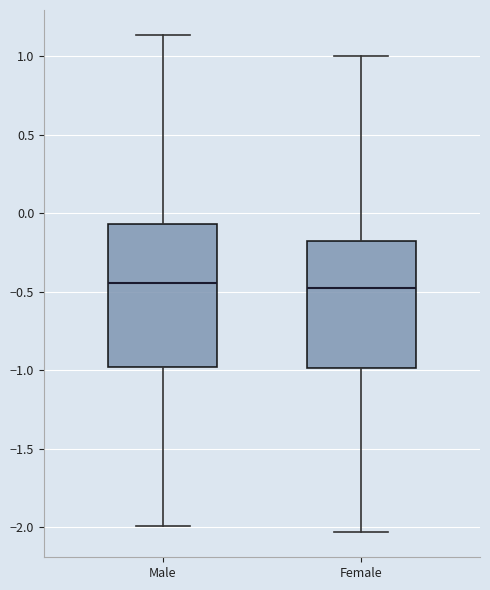

Comparing the boxes themselves (not the whiskers), which one is the tallest?

Male